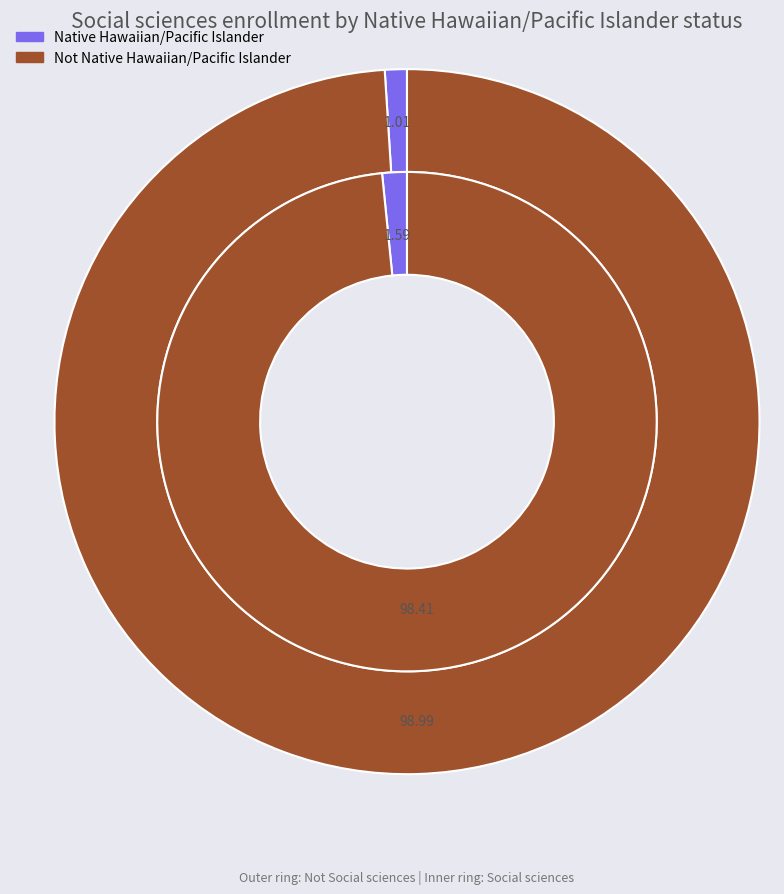

Which slice is the smallest?

Native Hawaiian/Pacific Islander